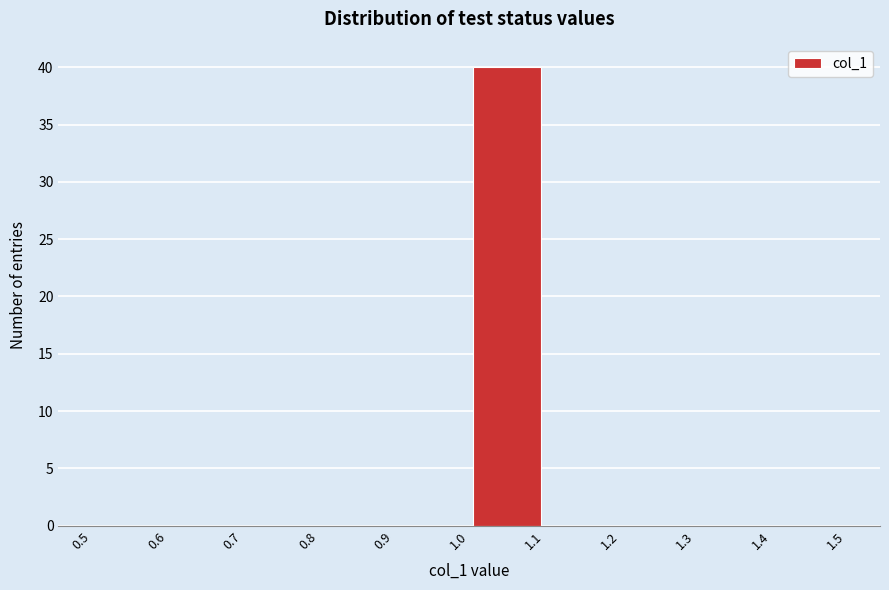

What is the height of the bar covering 1.0 to 1.1 on the x-axis? The values are not printed on the chart, so give them approximately, as read against the axis.

40